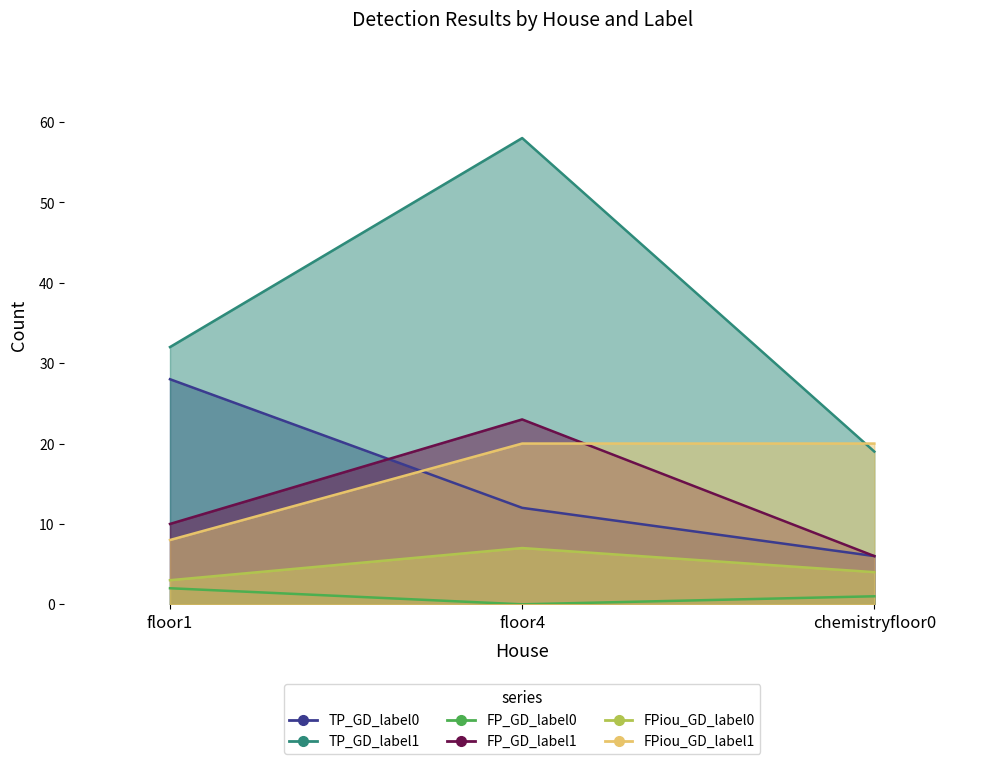

Does the chart display data point markers on the line(s)?

No